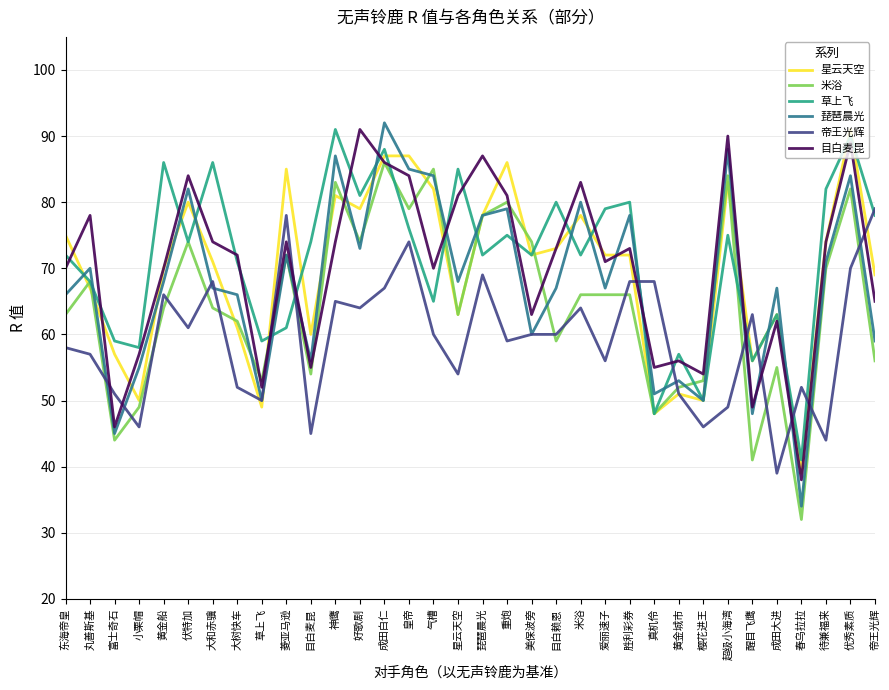

How many interior local valleys does the 琵琶晨光 series have?

11